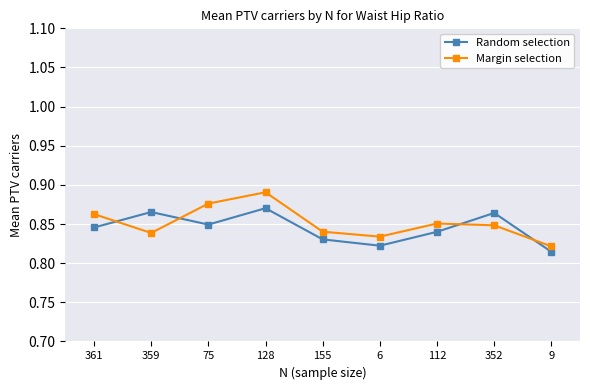

What is the label of the 4th point from the right?

6